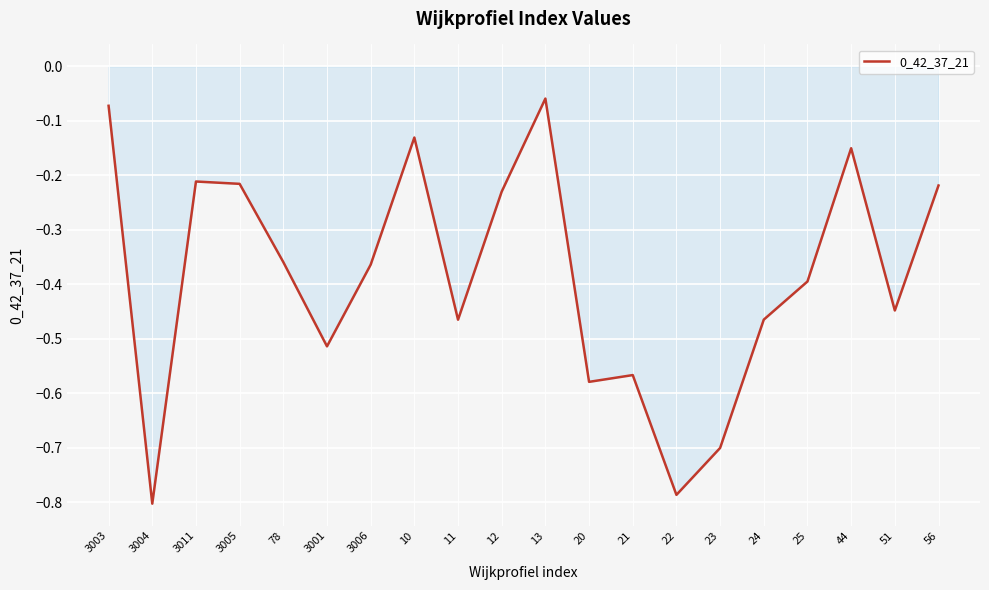

Is it true that the value at 25 is -0.4?

True